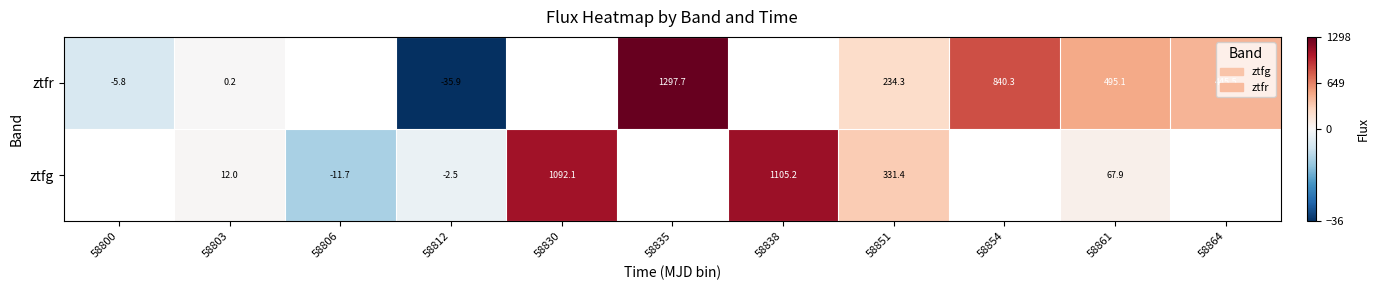

At which label does ztfg first exceed 1092?

58830